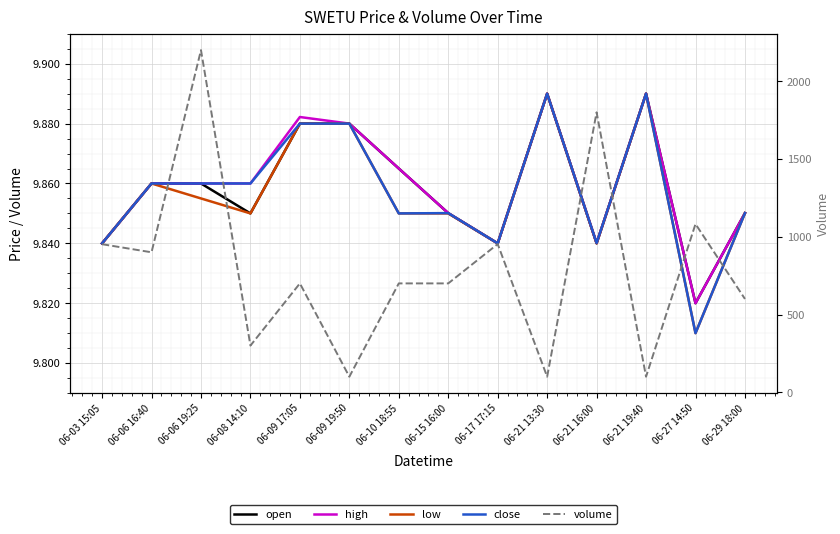

How many data points does each series have?

14